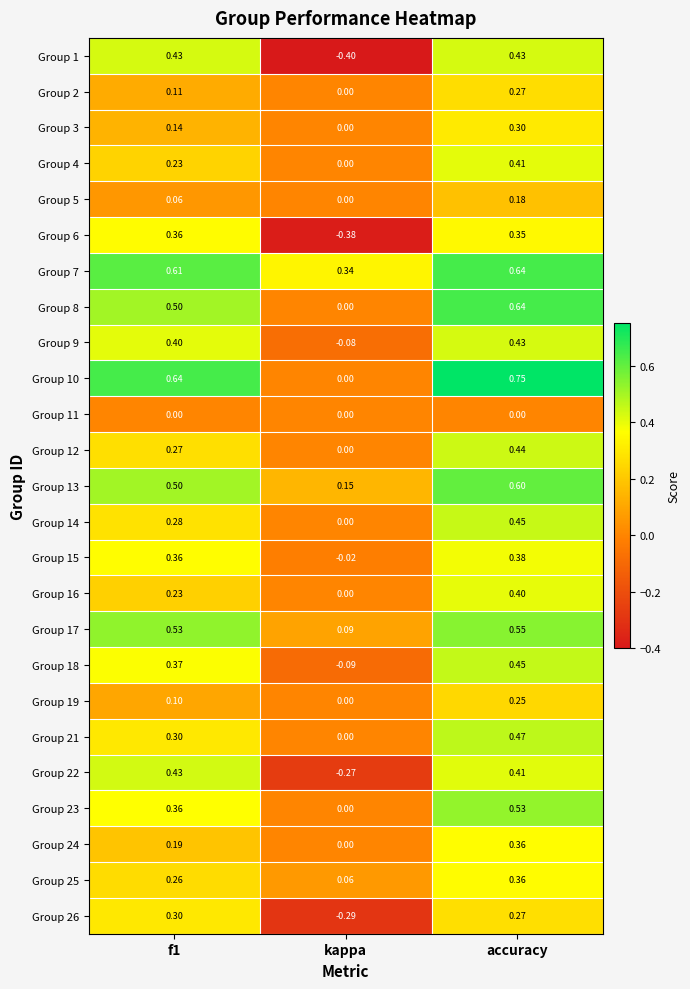

At which label is Group 8 closest to 0?

kappa